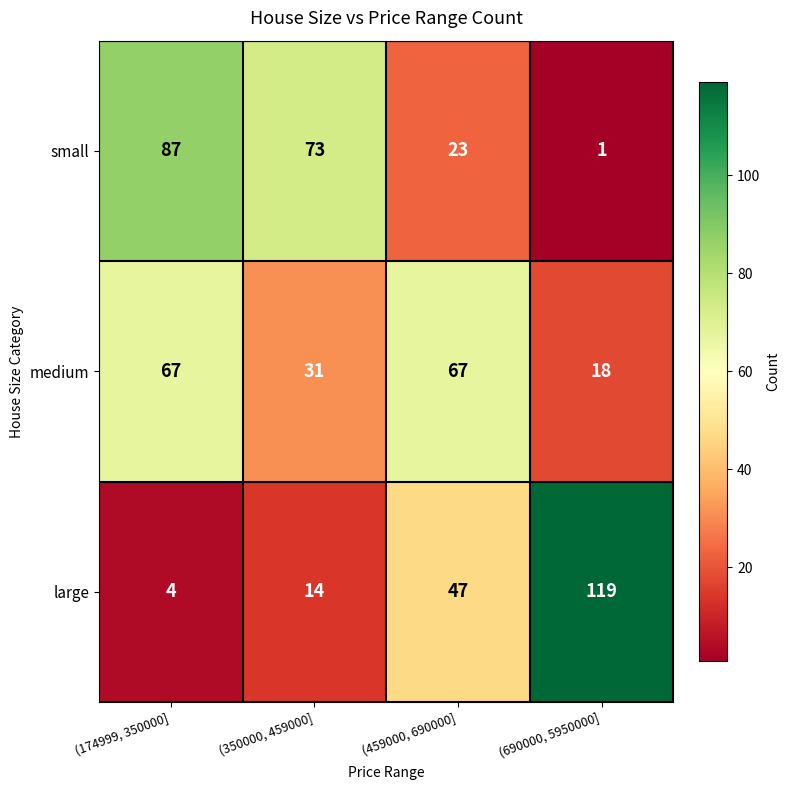

Where is large nearest to the value 61?

(459000, 690000]